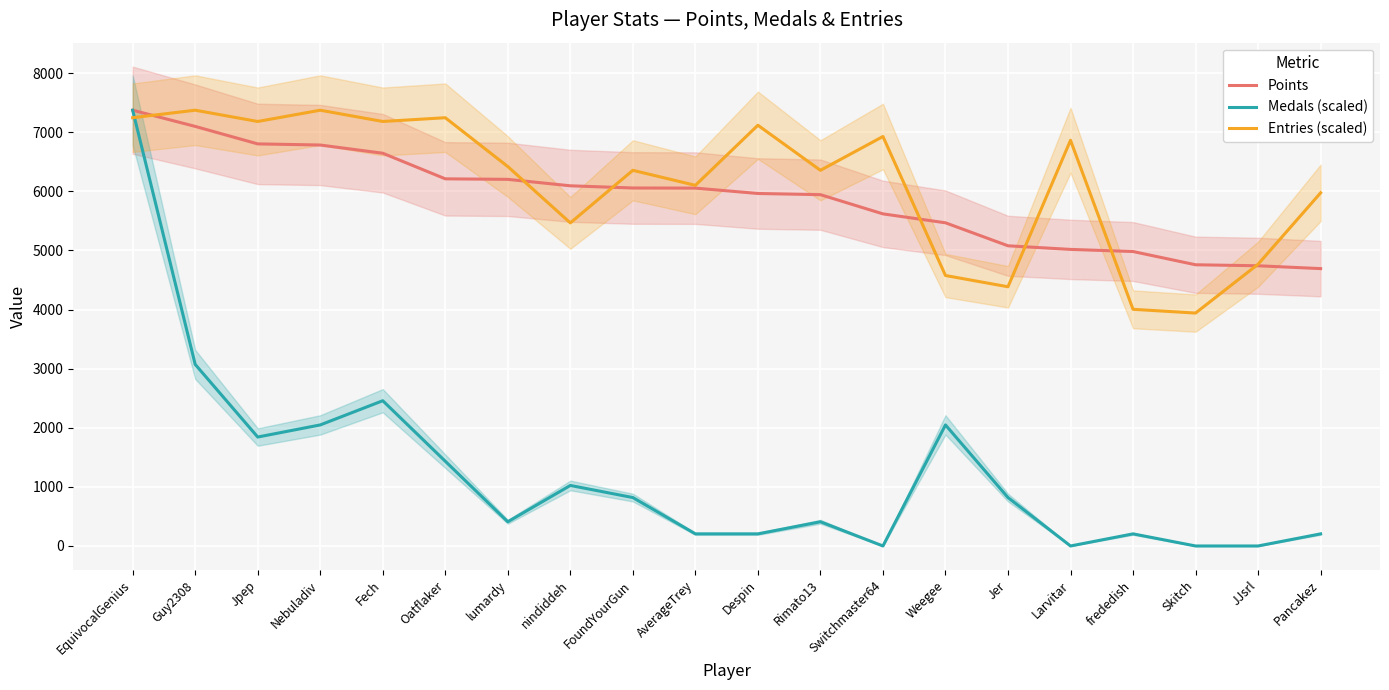

What is the highest value of the Medals (scaled) series?

7373.0